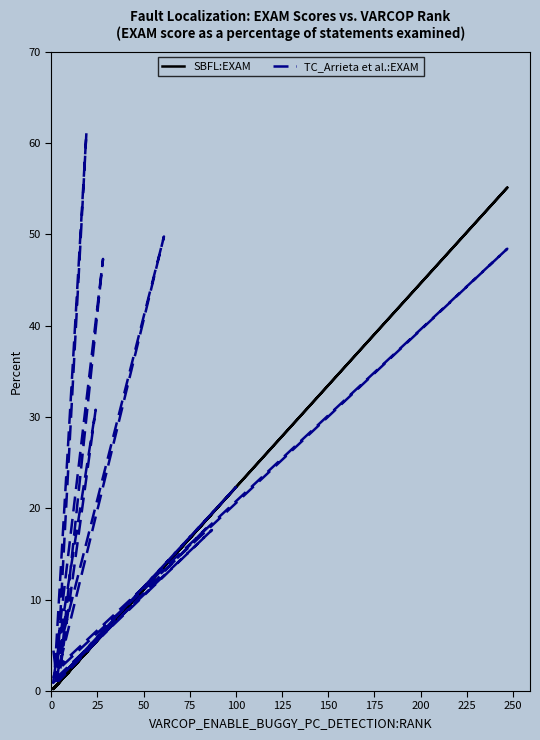

What is the sum of all SBFL:EXAM values?

153.3